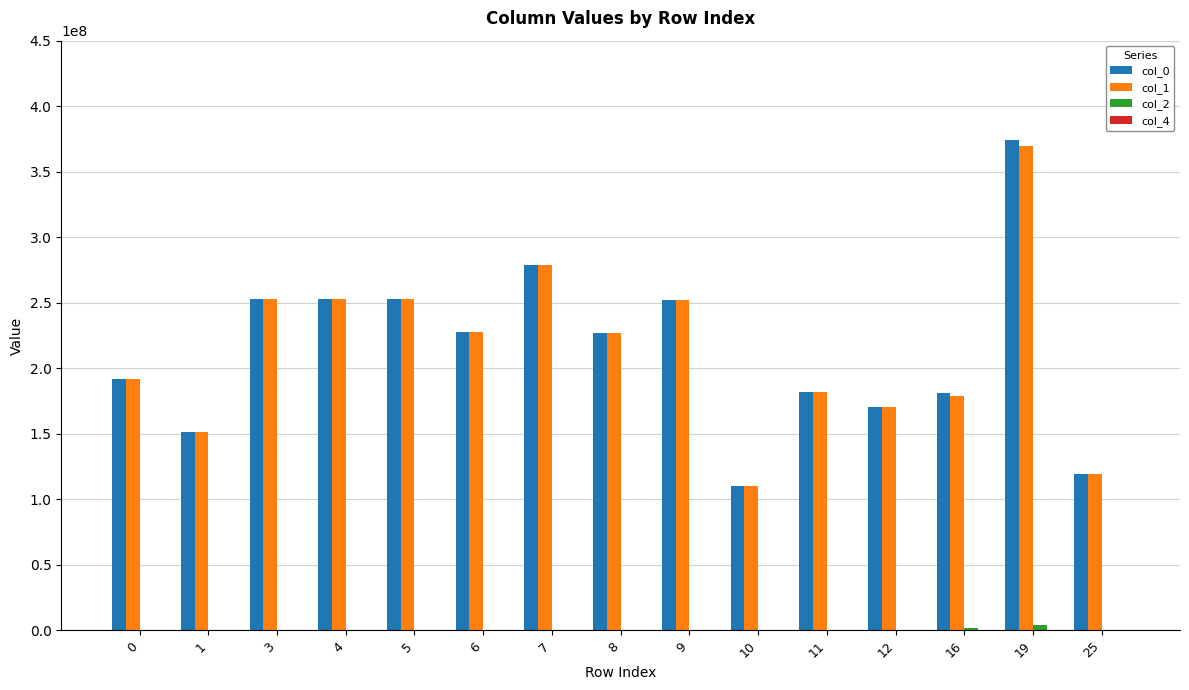

What is the total value across all series at 3?

505685329.2